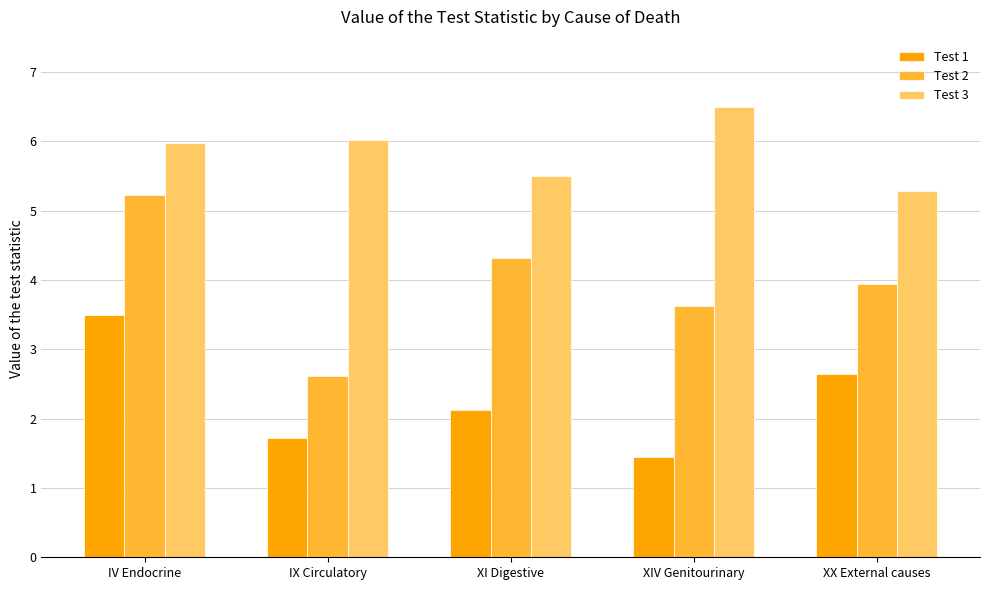

What is the total value across all series at IX Circulatory?

10.4